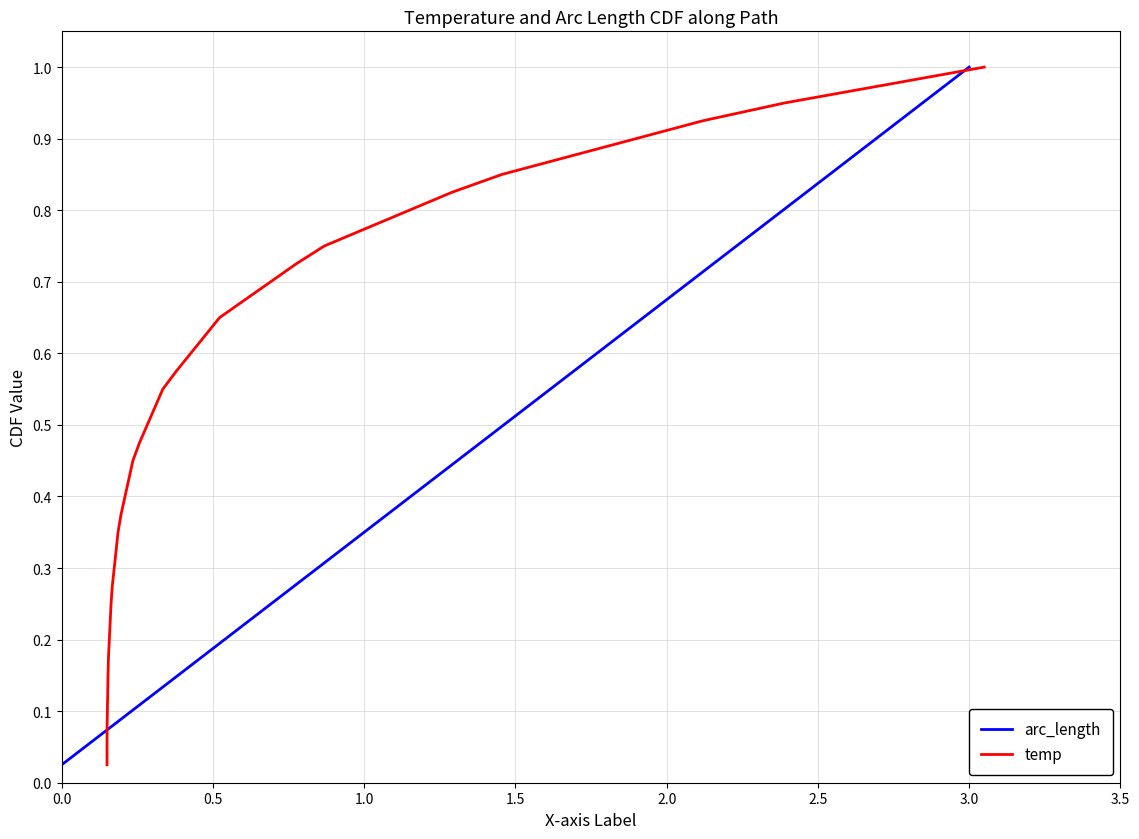

Which category has the highest value in the arc_length series?

3.0